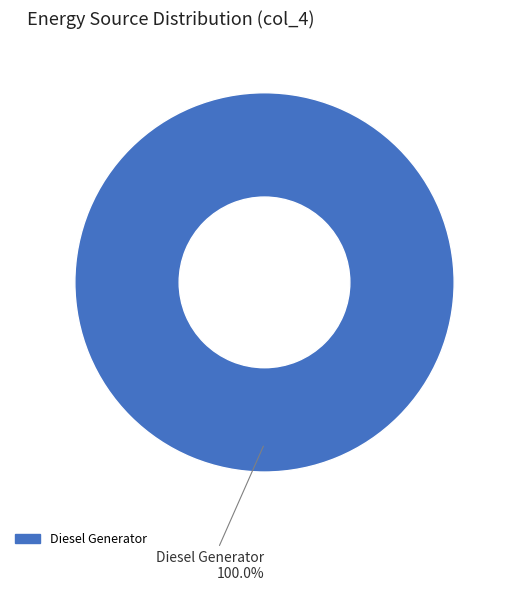

Which slice represents more than half of the pie?

Diesel Generator